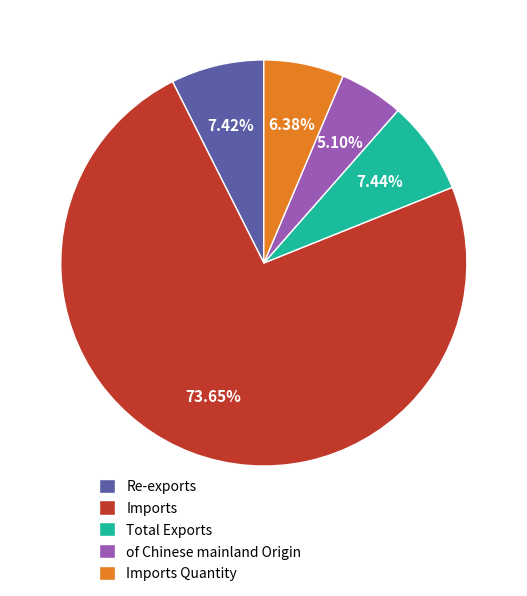

Does Total Exports represent more than half of the total?

No